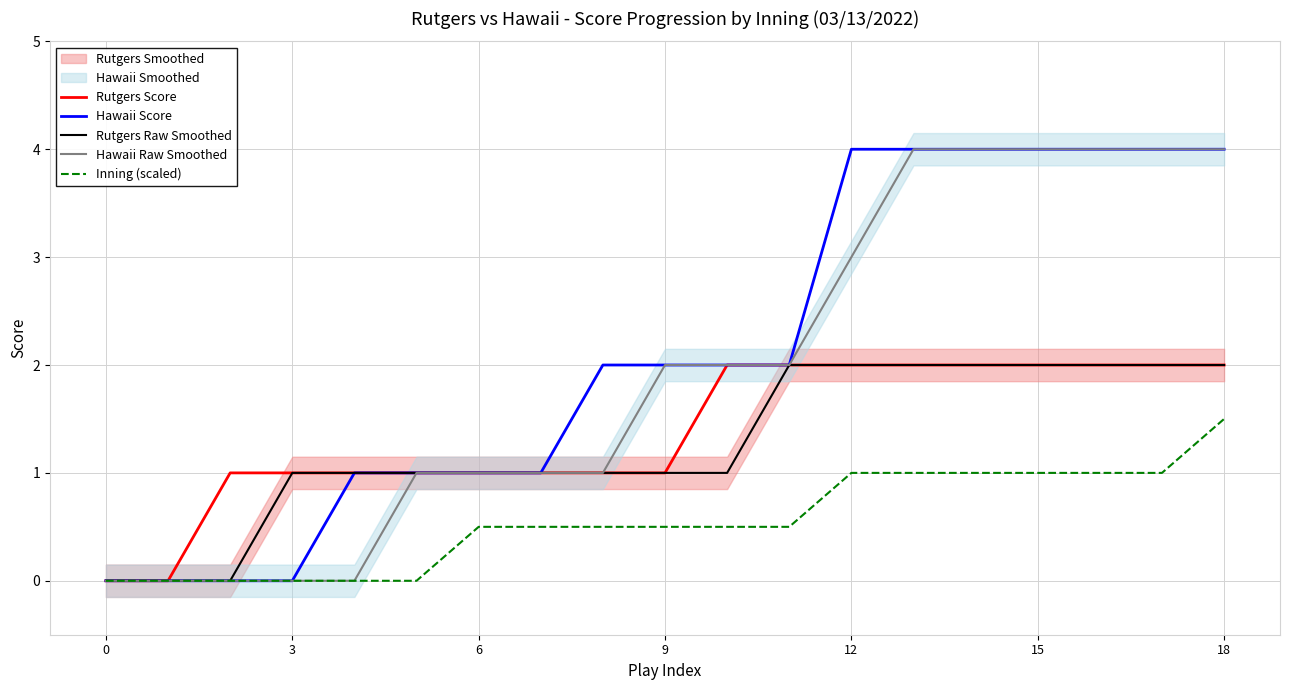

What value does the Hawaii Score series have at 12?

4.0